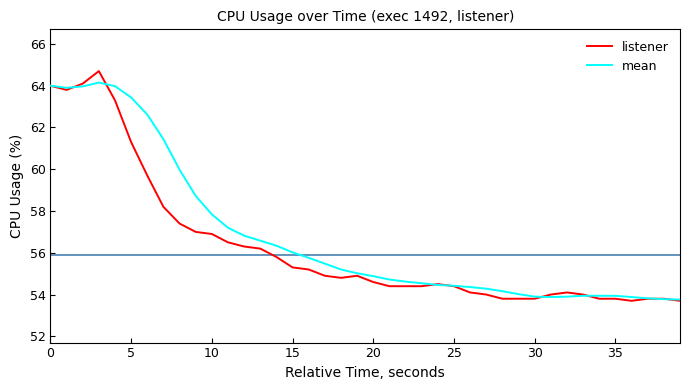

What is the greatest value displayed?

64.7